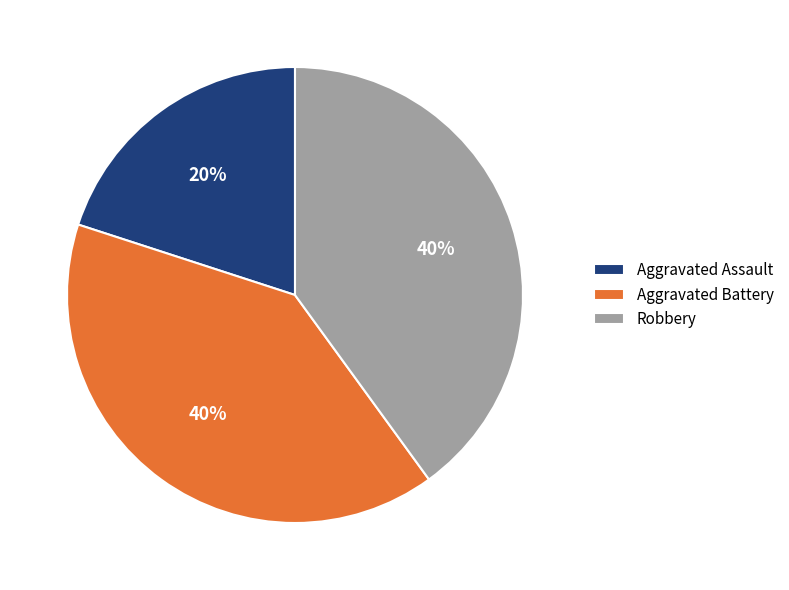

To the nearest percent, what percentage of the pie is Aggravated Assault?

20%